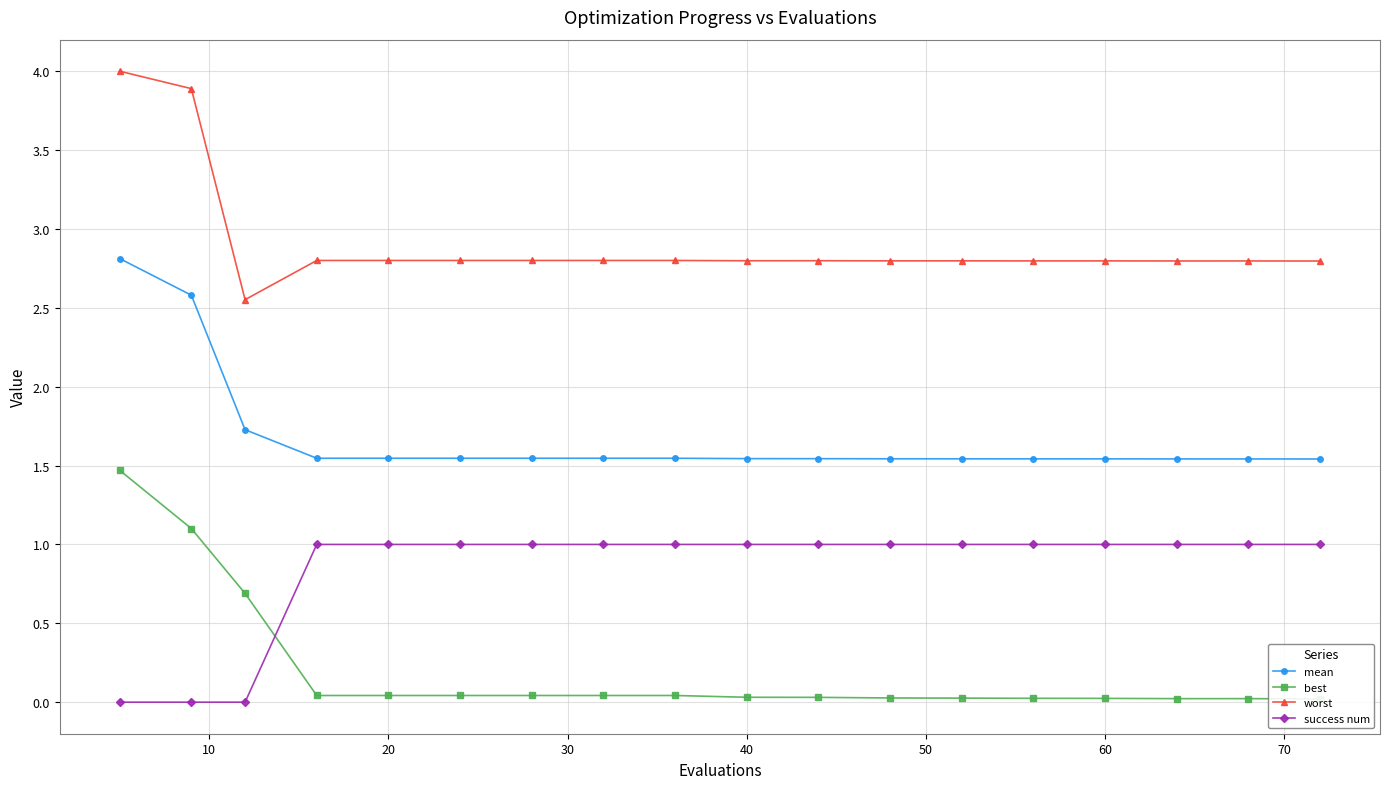

What is the sum of all best values?

3.7